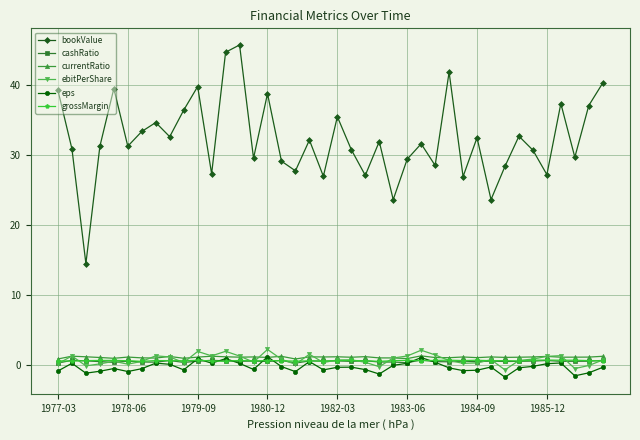

True or false: grossMargin and bookValue intersect in this chart.

False